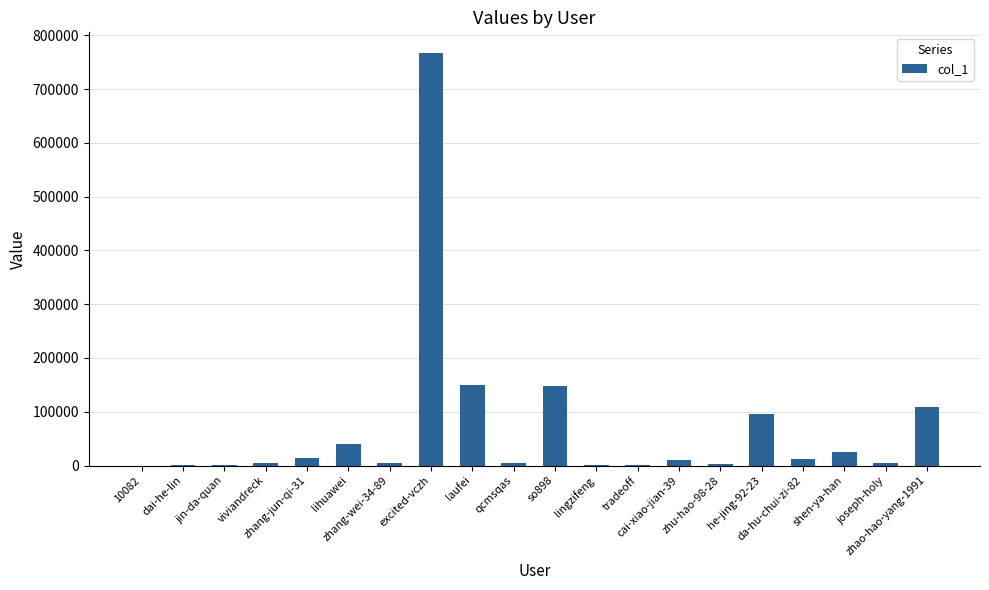

What is the sum of all values?

1396425